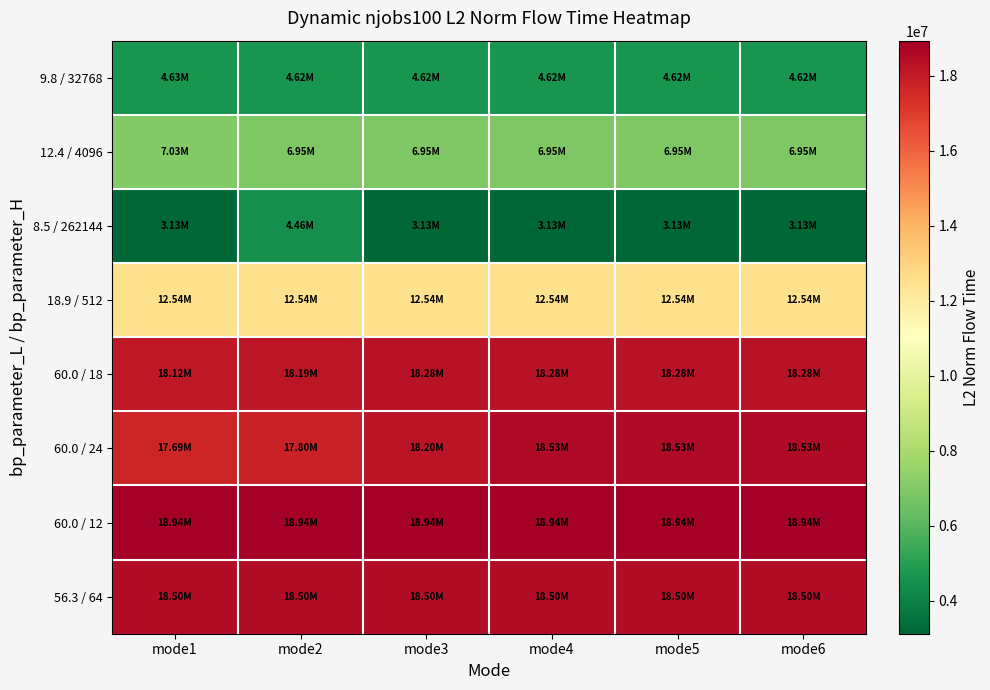

At mode4, list the series in order from smallest to largest.

8.5 / 262144, 9.8 / 32768, 12.4 / 4096, 18.9 / 512, 60.0 / 18, 56.3 / 64, 60.0 / 24, 60.0 / 12